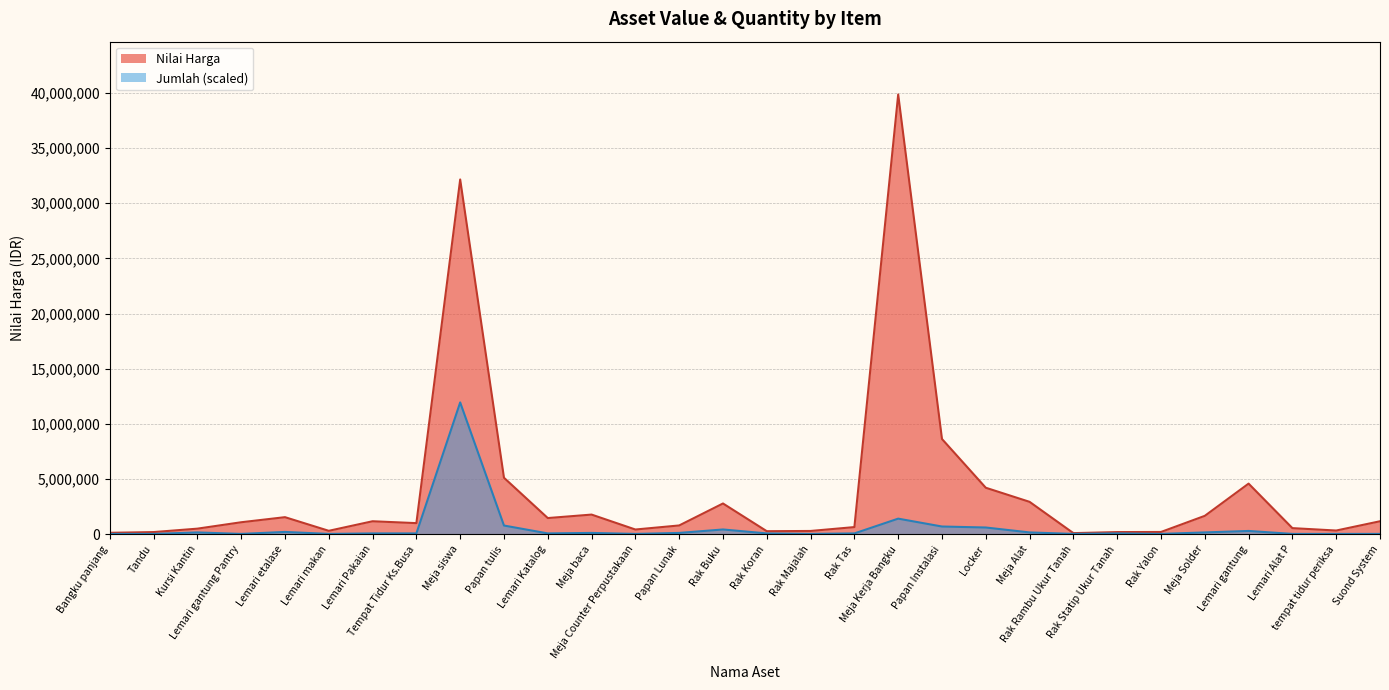

True or false: Nilai Harga and Jumlah intersect in this chart.

False